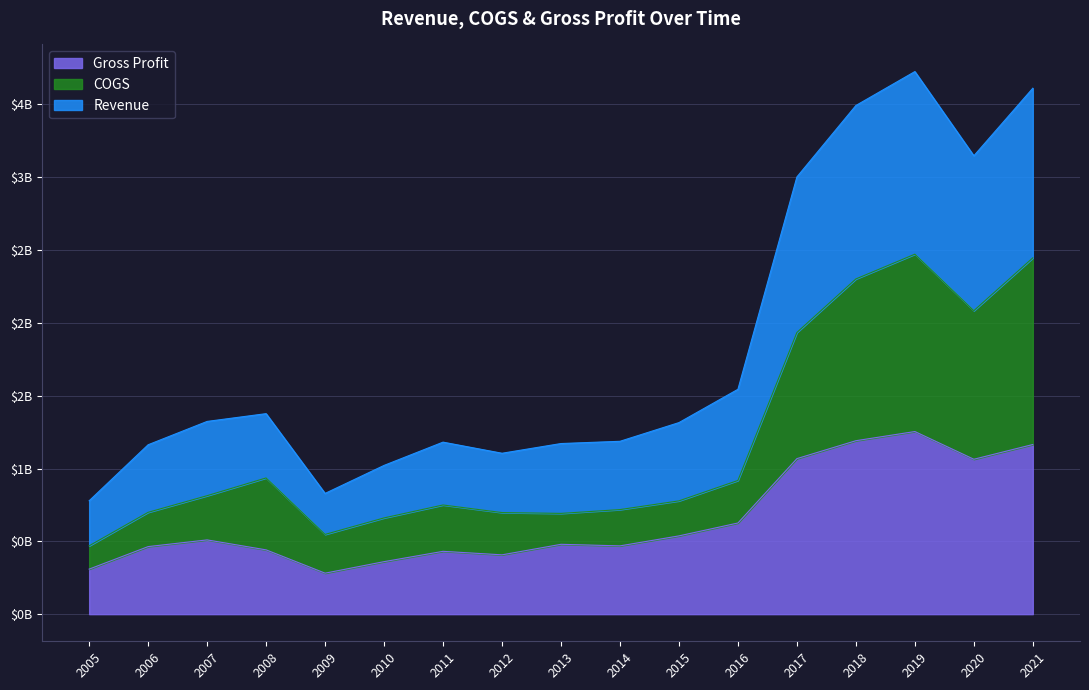

How many interior local valleys does the Gross Profit series have?

4